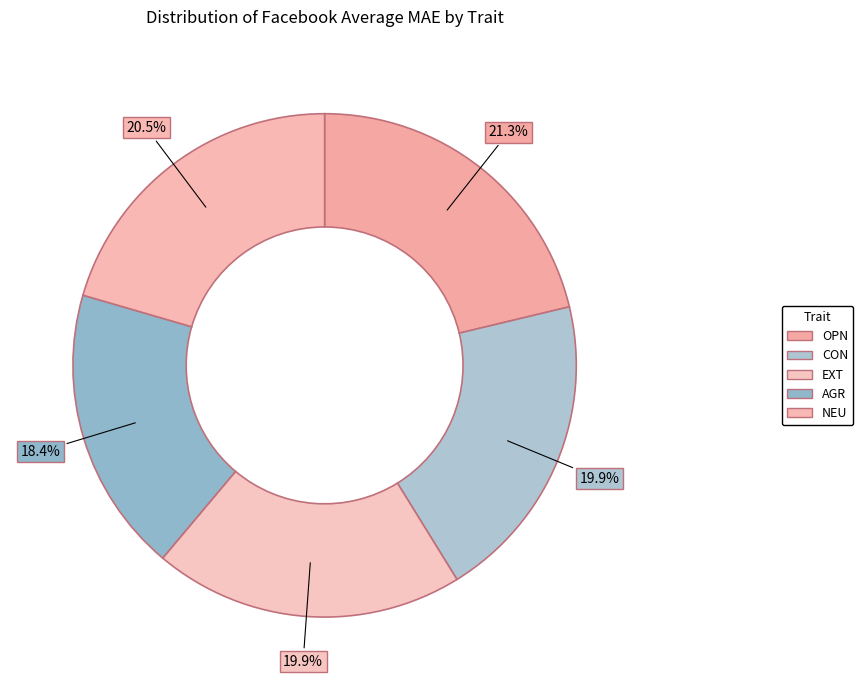

To the nearest percent, what is the difference between the NEU and EXT slice percentages?

1%